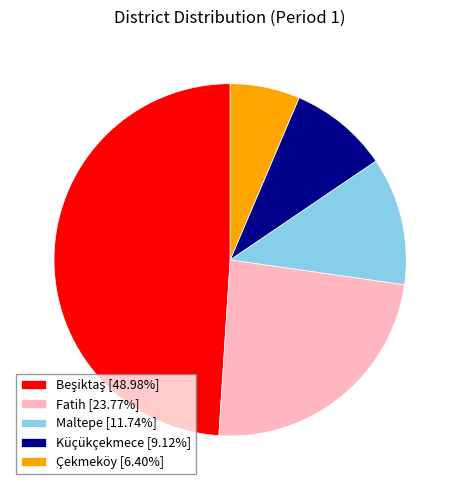

Does any single category account for the majority?

No